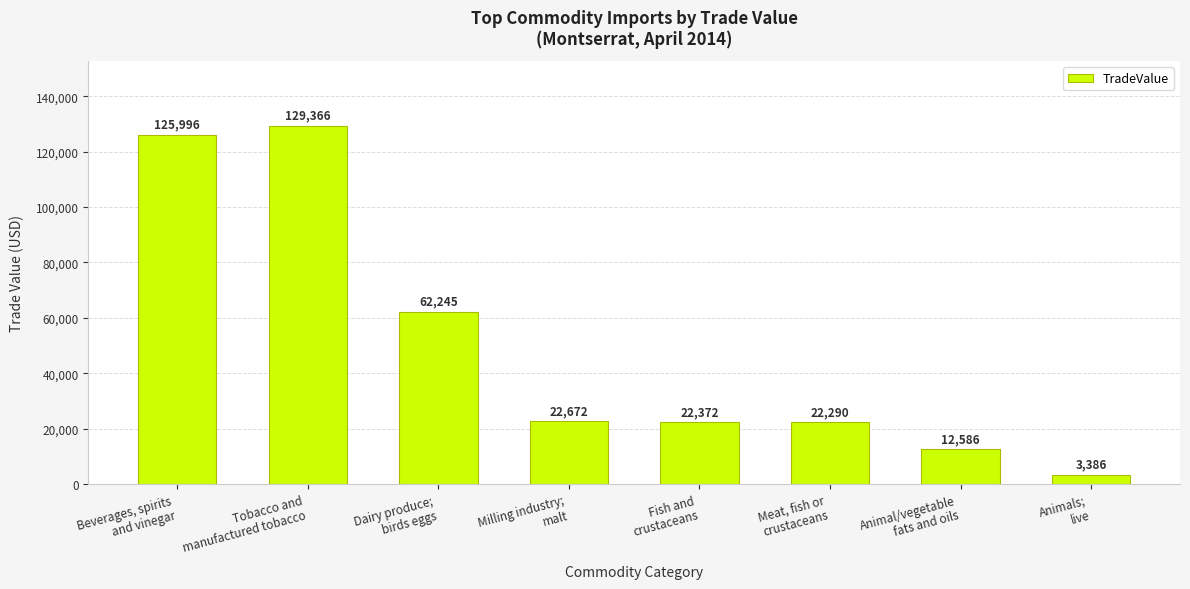

What is the difference between the values at Animals;
live and Animal/vegetable
fats and oils?

9200